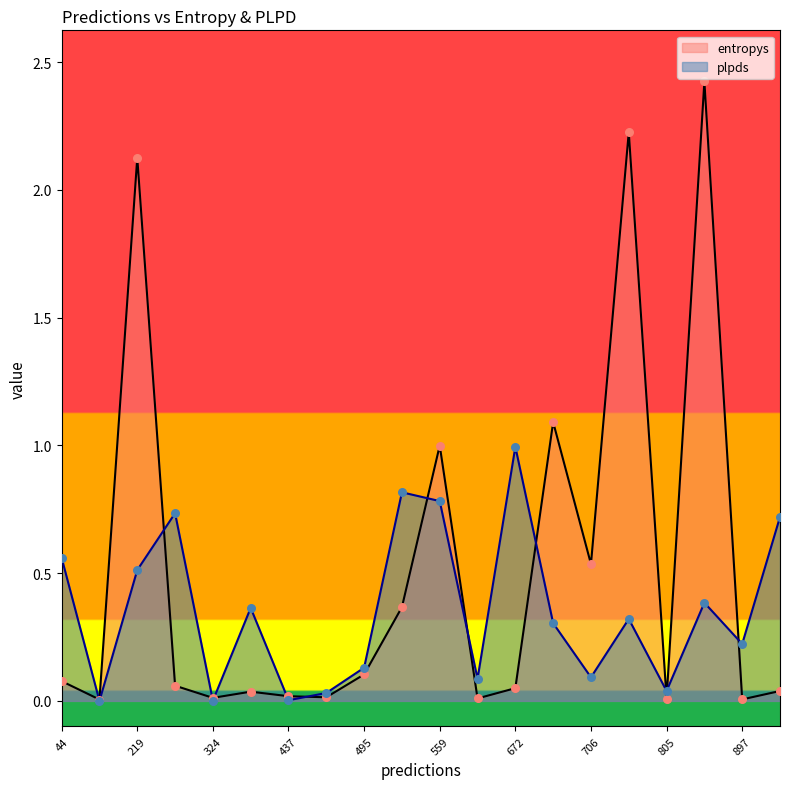

Which series contains the lowest Y value?

plpds